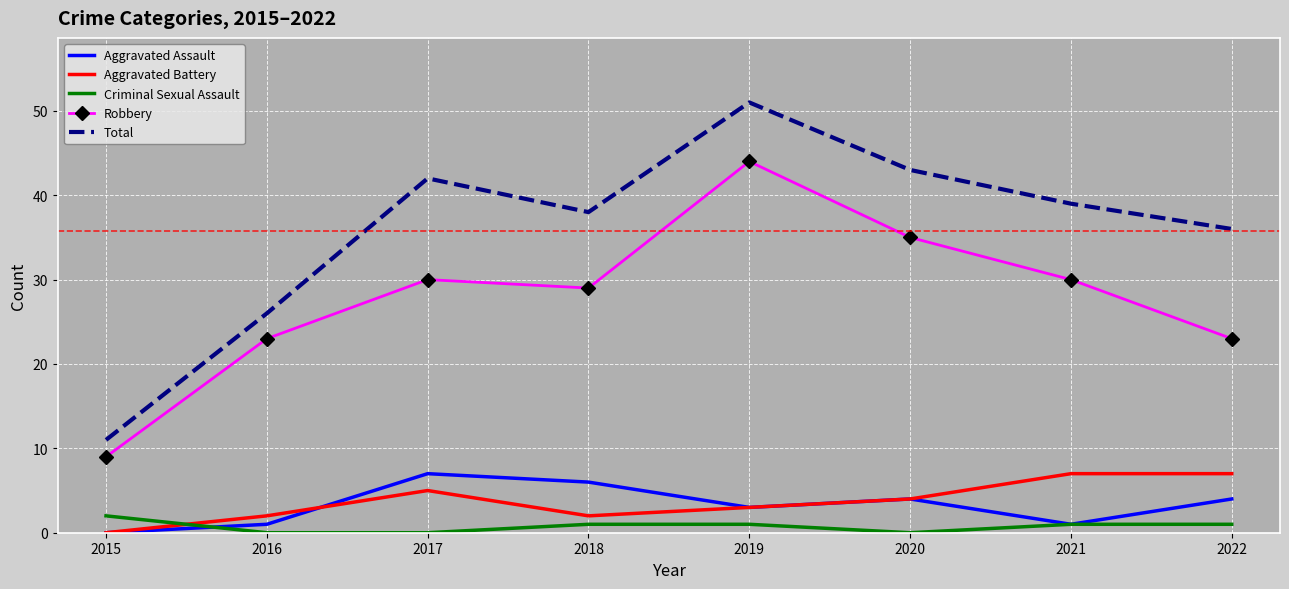

At which category is the sum across all series the highest?

2019